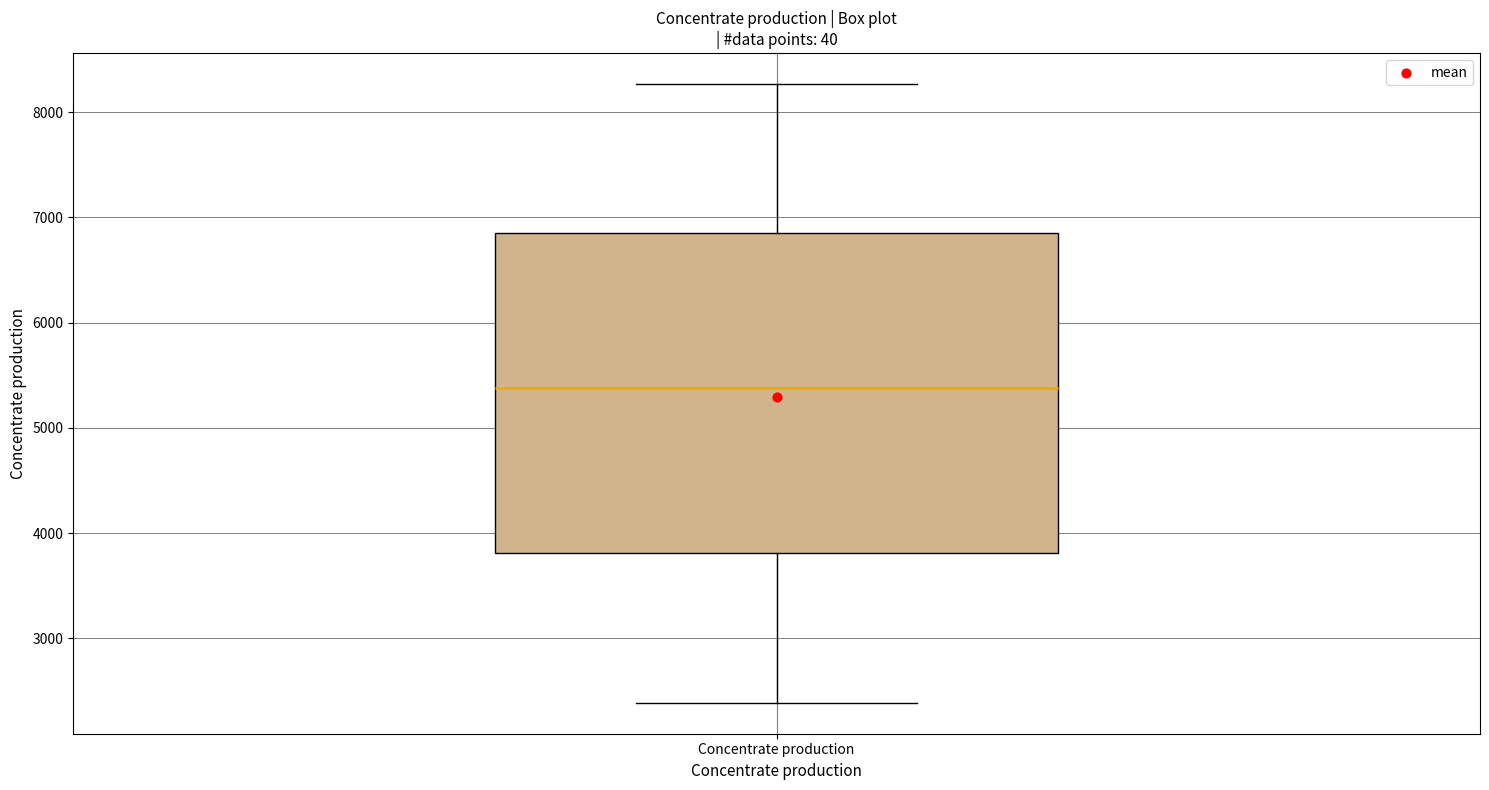

Read this box plot against the y-axis: the position of the median line, the range covered by the box, and the ends of both whiskers. The values are not printed on the chart, so give them approximately, as read against the axis.

median 5400, box 3800 to 6900, whiskers 2400 to 8300